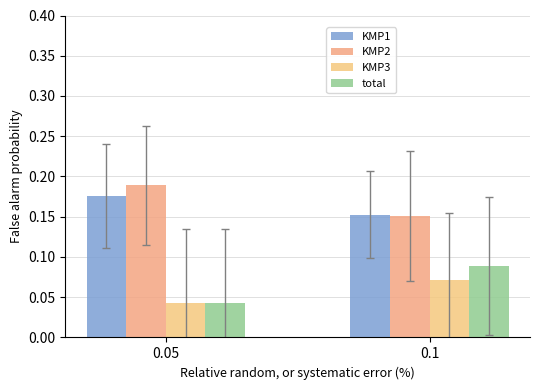

Count the number of data series in this chart.

4